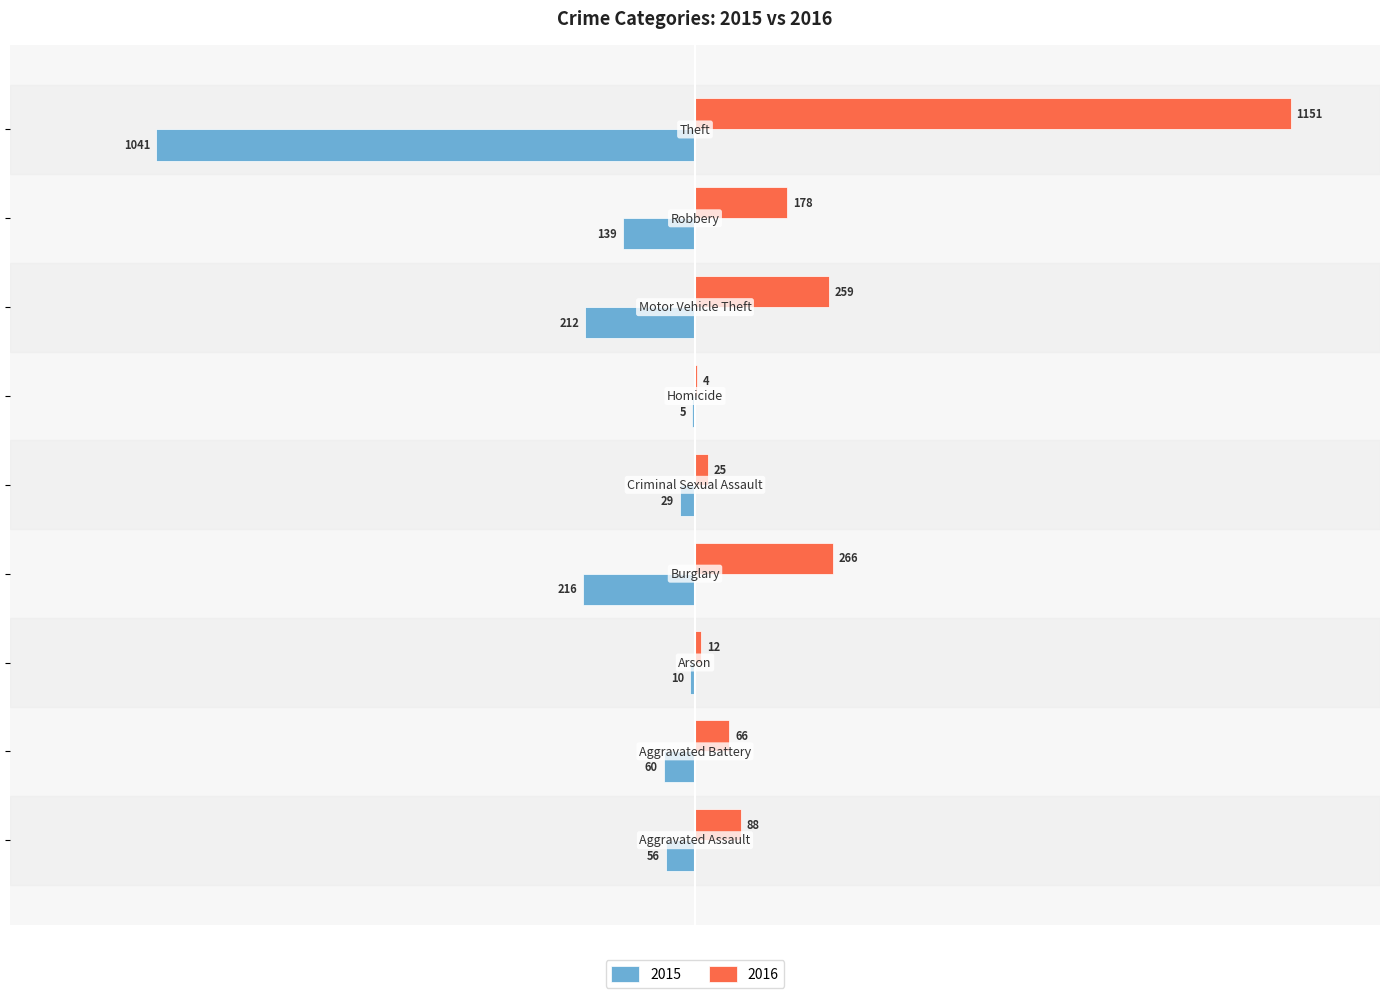

What are all the series names shown in the legend?

2015, 2016